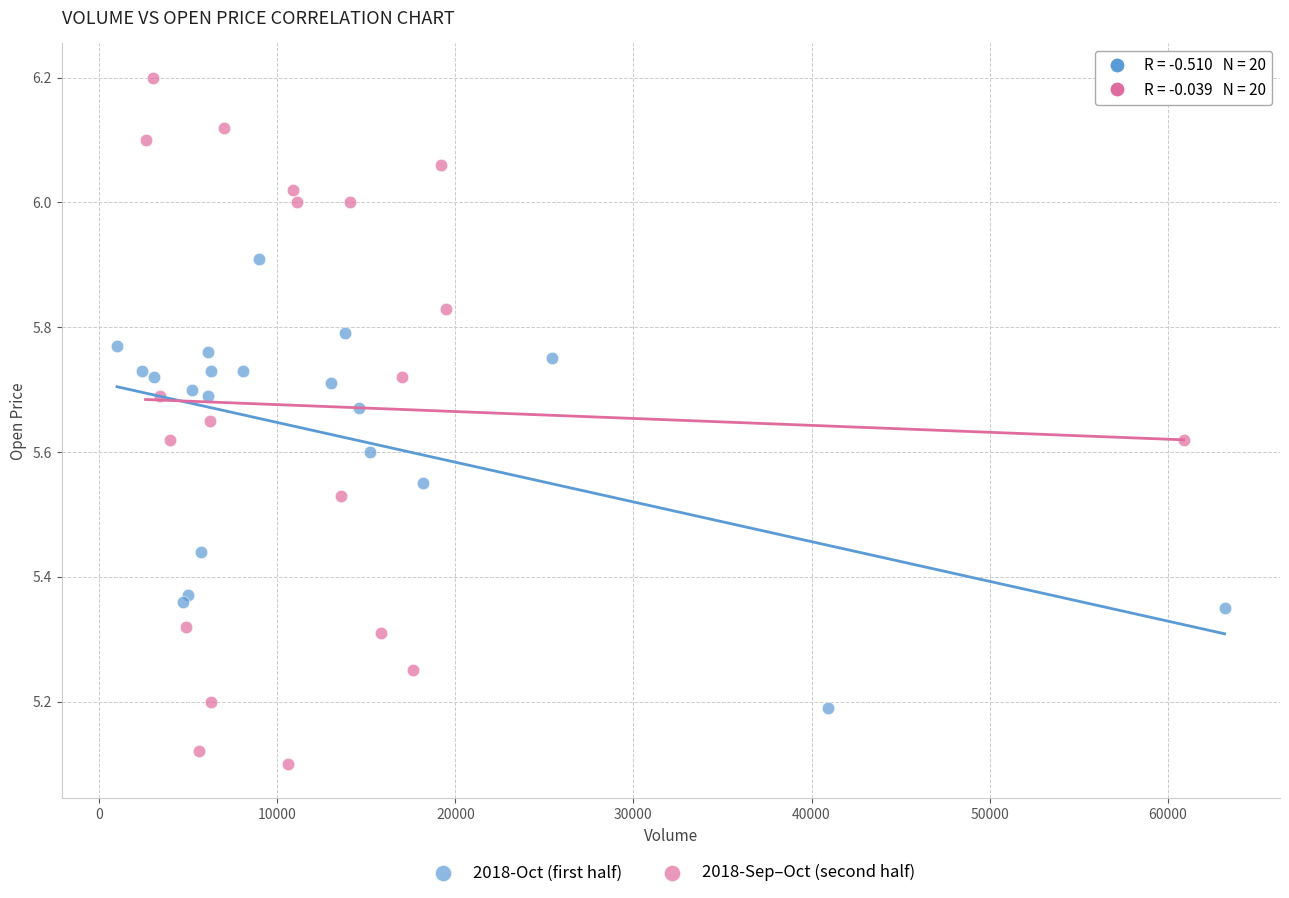

Which series contains the highest Y value?

2018-Sep–Oct (second half)